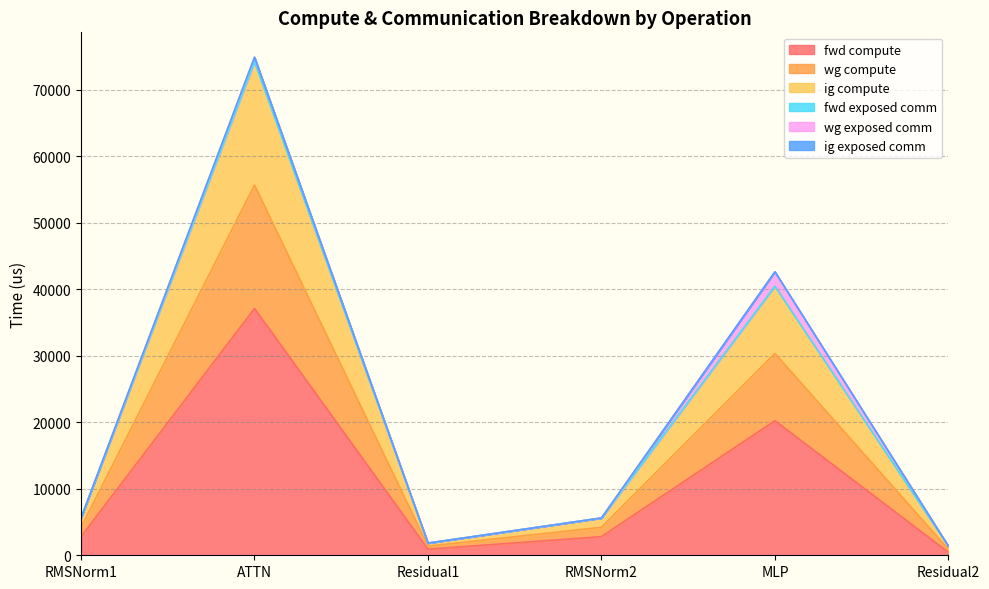

What is the smallest value displayed?

456.9